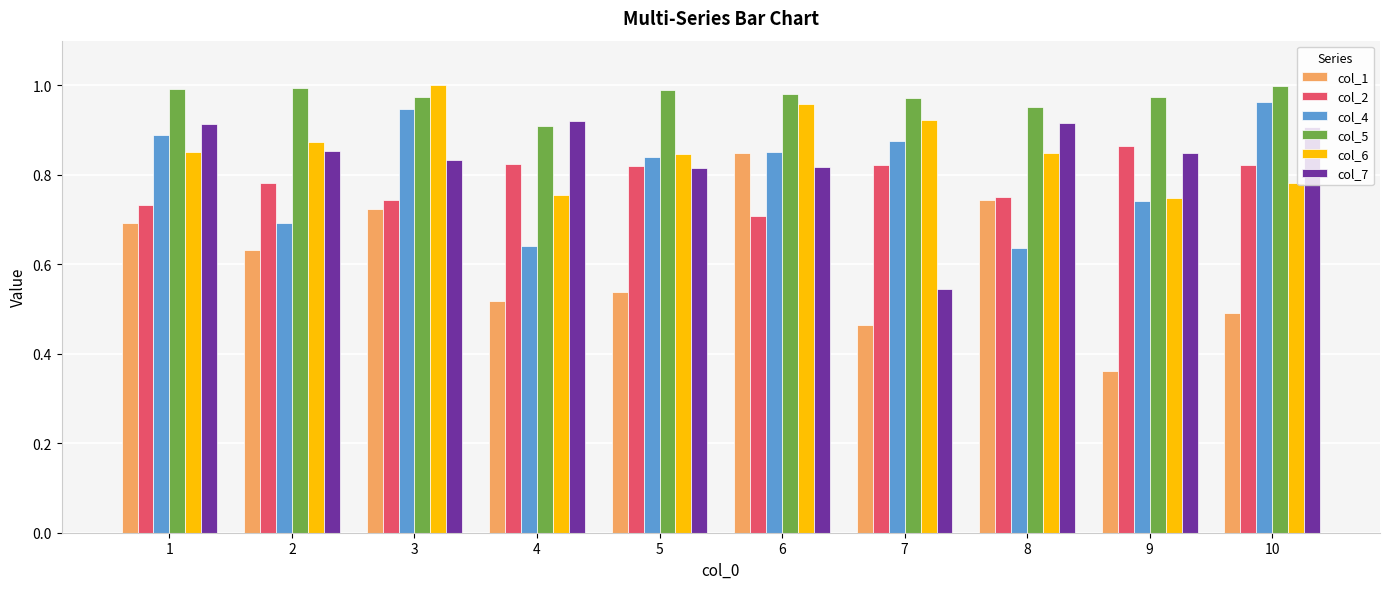

Which series has the largest range (max minus min)?

col_1